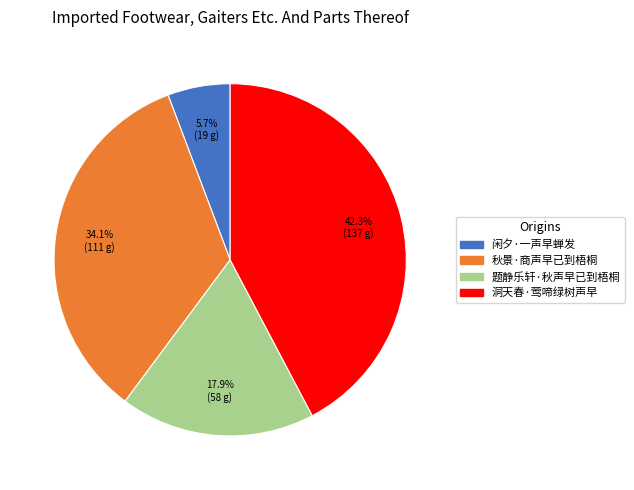

True or false: 洞天春·莺啼绿树声早 accounts for 31% of the total.

False